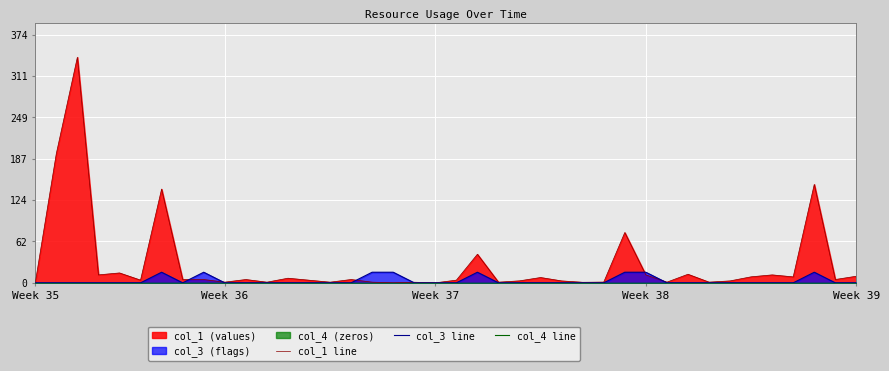

What is the label of the 34th point from the right?

6